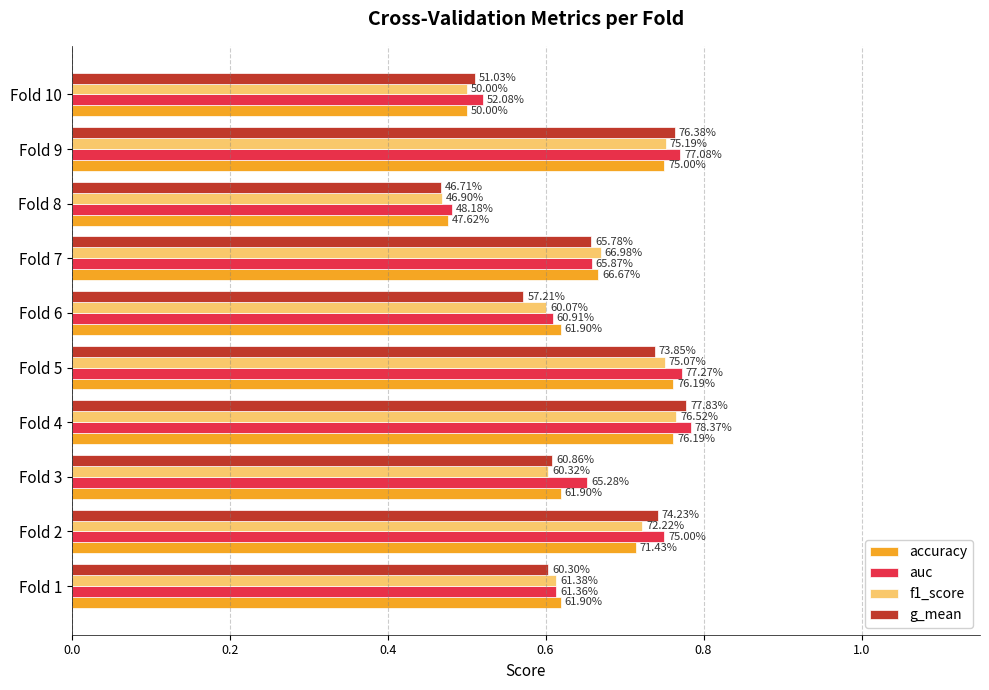

Where is g_mean nearest to the value 0?

Fold 8